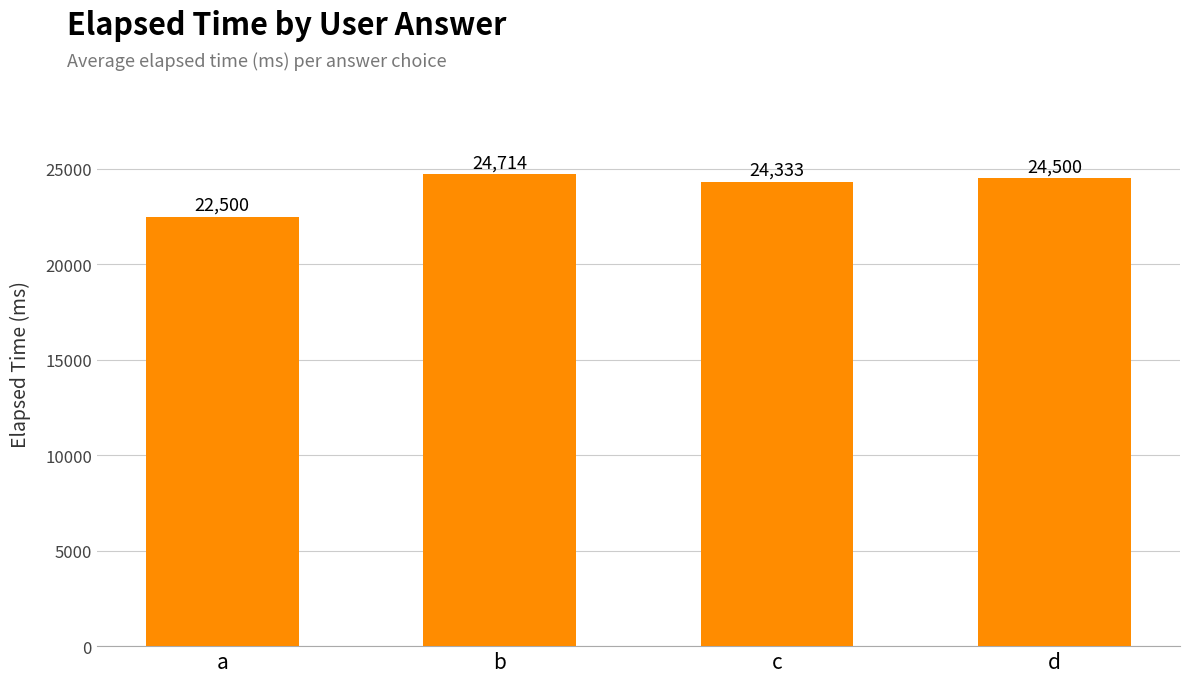

Reading left to right, what are all the values shown in this chart?

22500	24714	24333	24500